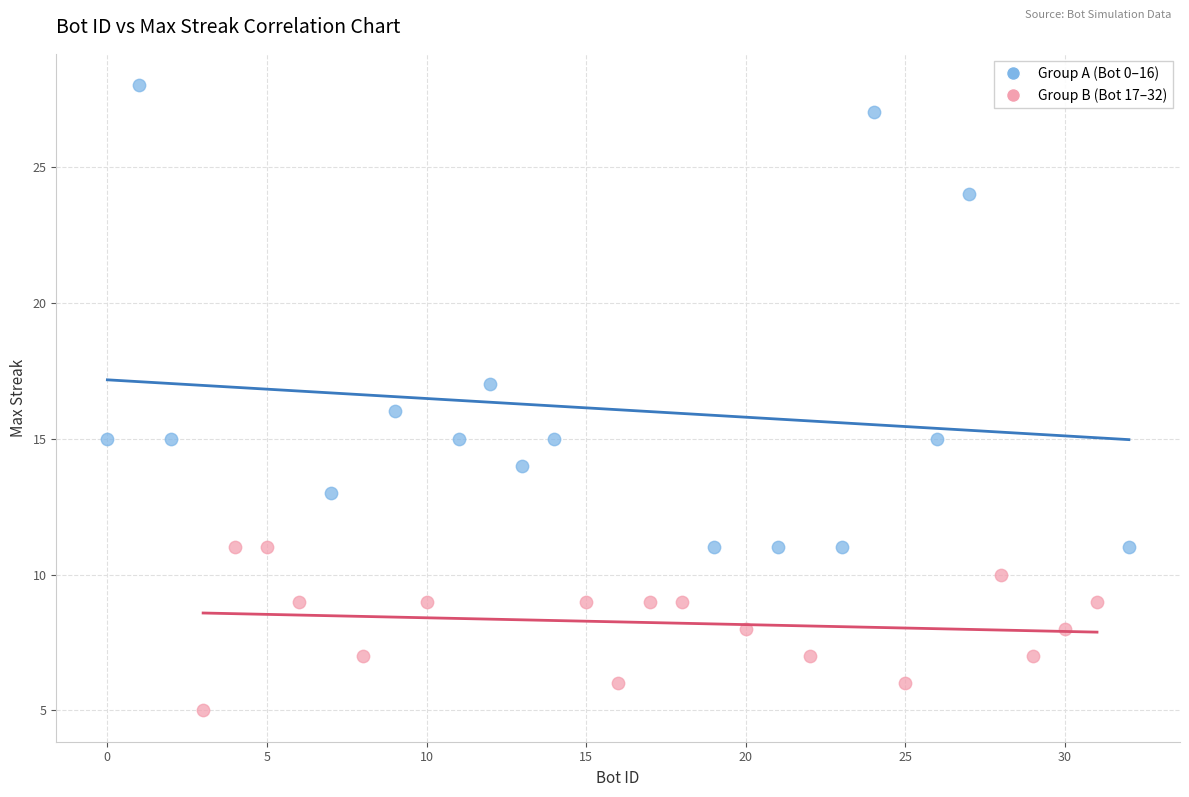

Which series reaches the maximum Y coordinate?

Group A (Bot 0–16)